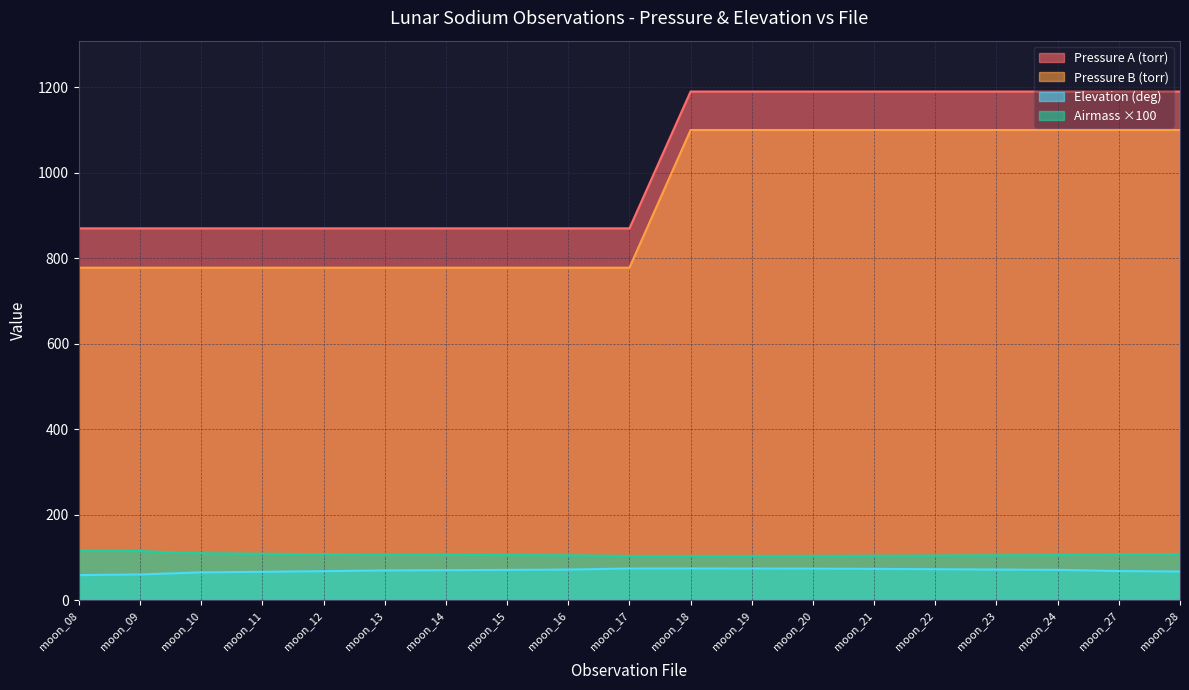

At which label is Elevation (deg) closest to 37?

moon_08